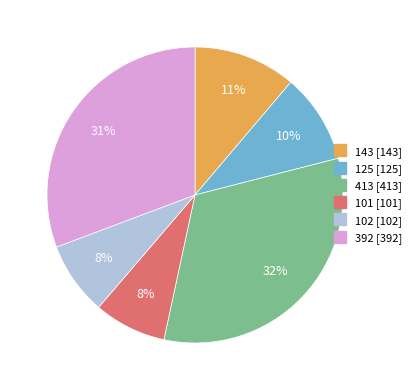

Do 392 and 413 together represent more than half of the pie?

Yes